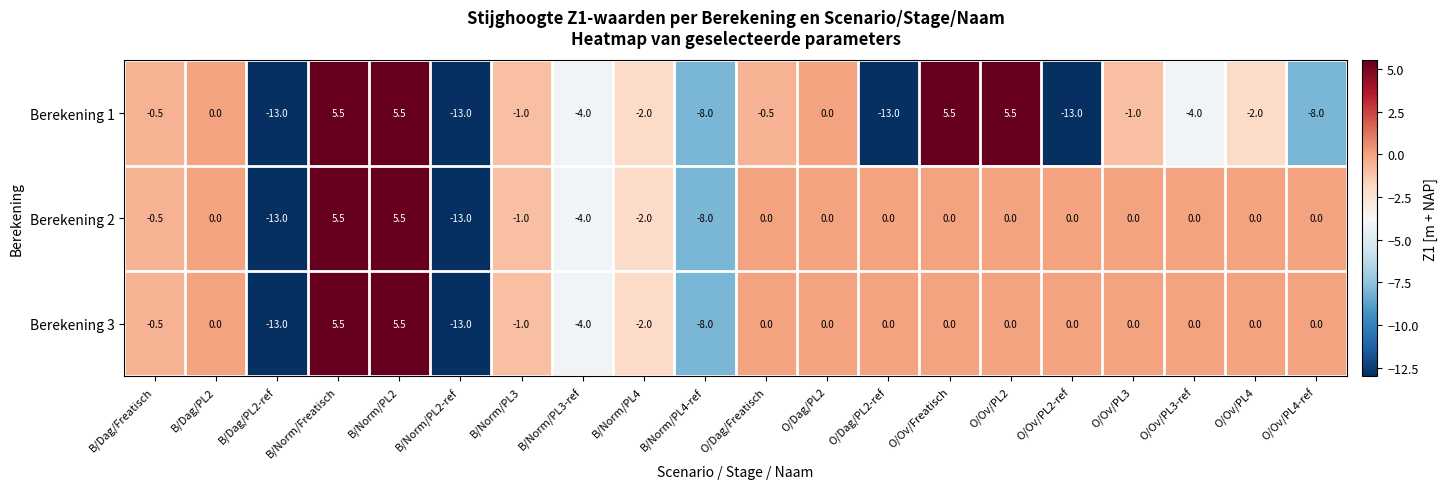

What is the sum of the Berekening 2 values at B/Norm/Freatisch and O/Ov/Freatisch?

5.5